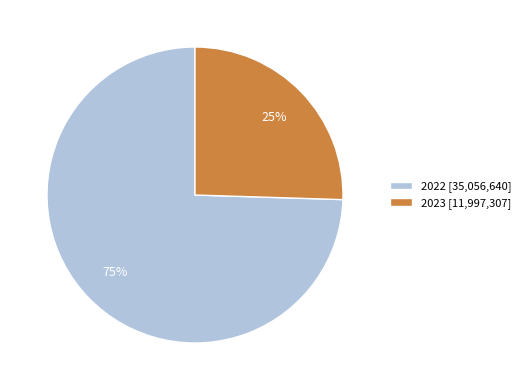

Rank the categories by value from highest to lowest.

2022, 2023